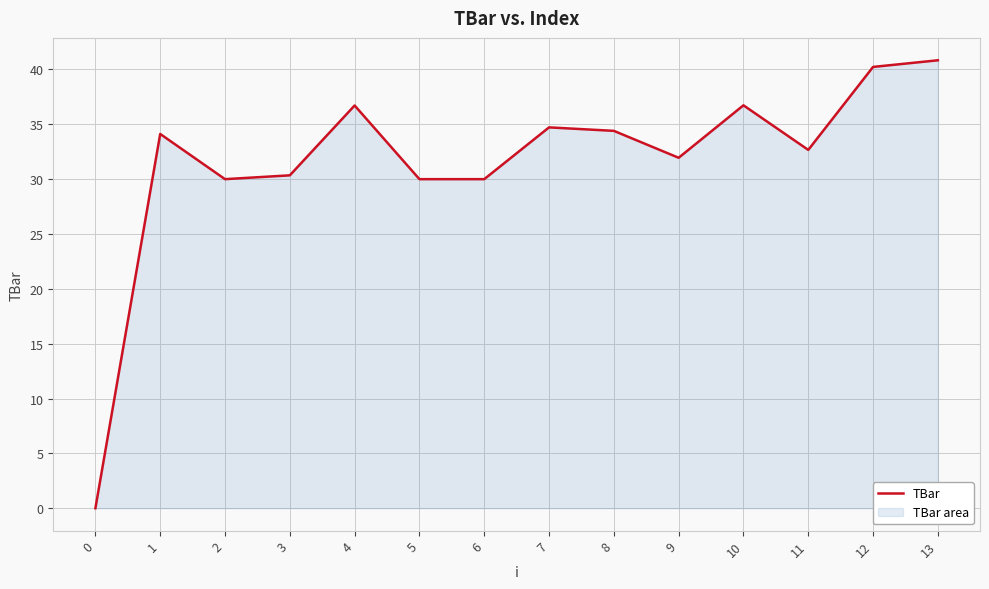

True or false: the data shows 57.0 at 13.

False